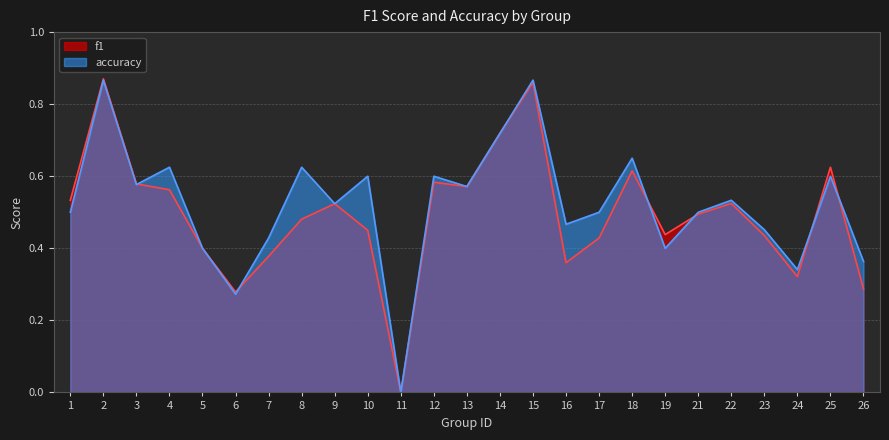

What is the greatest value displayed?

0.9